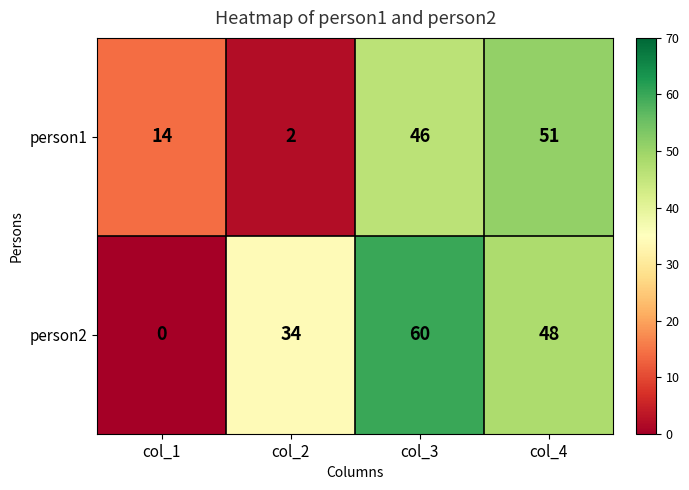

Which series has the widest spread of values?

person2